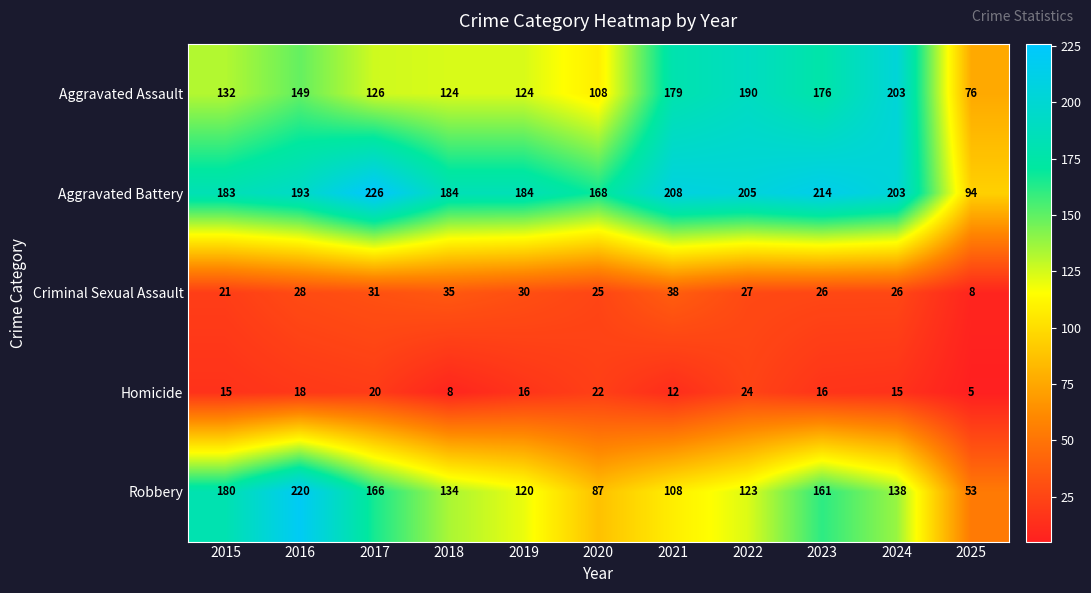

What is the difference between the maximum and second lowest values in the Criminal Sexual Assault series?

17